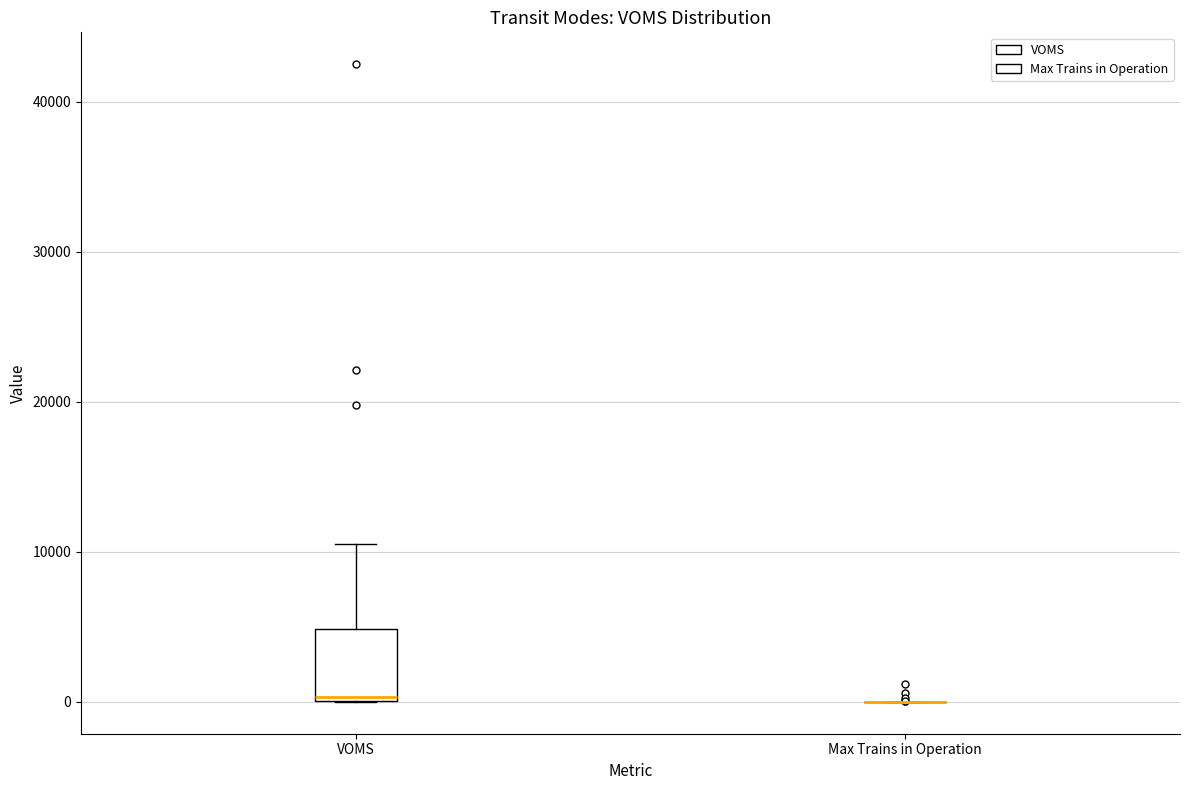

Reading left to right, read every box against the y-axis: the position of its median line, the range the box covers, and the ends of its whiskers. The values are not printed on the chart, so give them approximately, as read against the axis.

VOMS: median 0, box 0 to 5000, whiskers 0 to 11000
Max Trains in Operation: box collapsed to a line at 0, whiskers 0 to 0